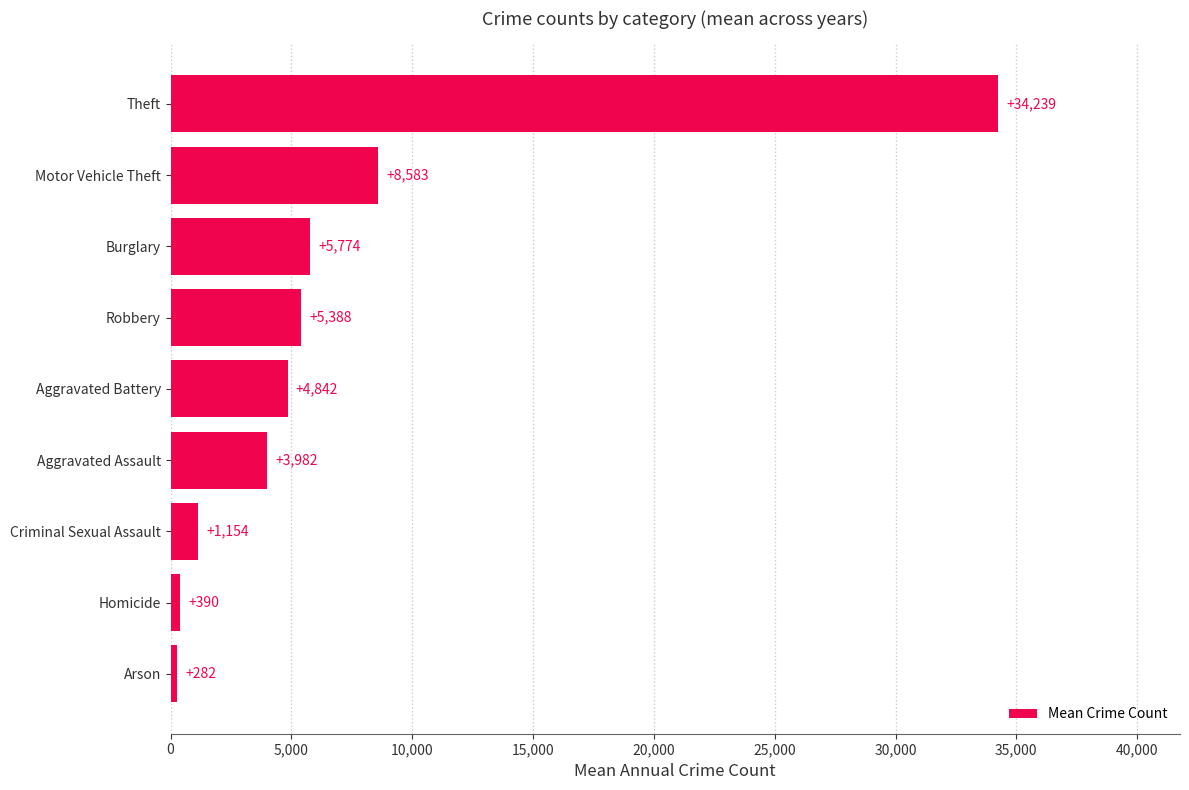

How many bars are there in total?

9